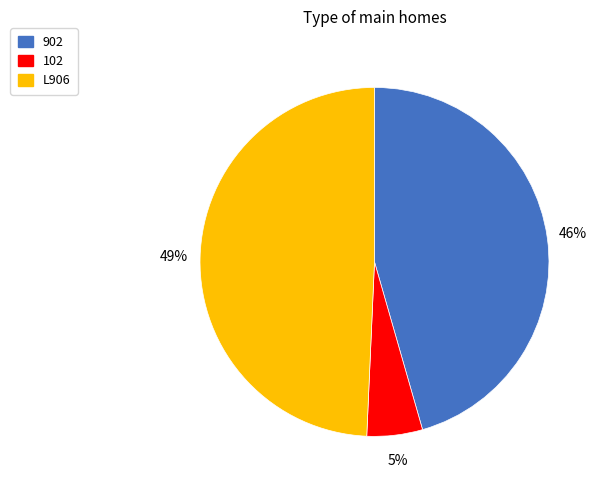

How many segments does this pie chart have?

3